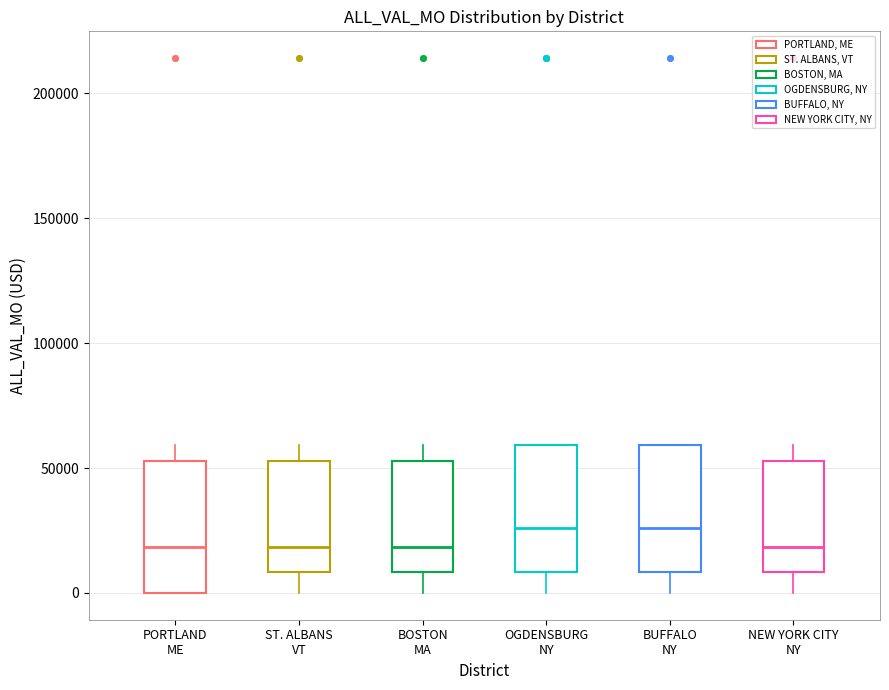

Reading left to right, transcribe this box plot: for each box, give where its median line is, the range the box spans, and where its two whiskers end, as read against the y-axis. The values are not printed on the chart, so give them approximately, as read against the axis.

PORTLAND ME: median 20000, box 0 to 55000, whiskers 0 to 60000
ST. ALBANS VT: median 20000, box 10000 to 55000, whiskers 0 to 60000
BOSTON MA: median 20000, box 10000 to 55000, whiskers 0 to 60000
OGDENSBURG NY: median 25000, box 10000 to 60000, whiskers 0 to 60000
BUFFALO NY: median 25000, box 10000 to 60000, whiskers 0 to 60000
NEW YORK CITY NY: median 20000, box 10000 to 55000, whiskers 0 to 60000